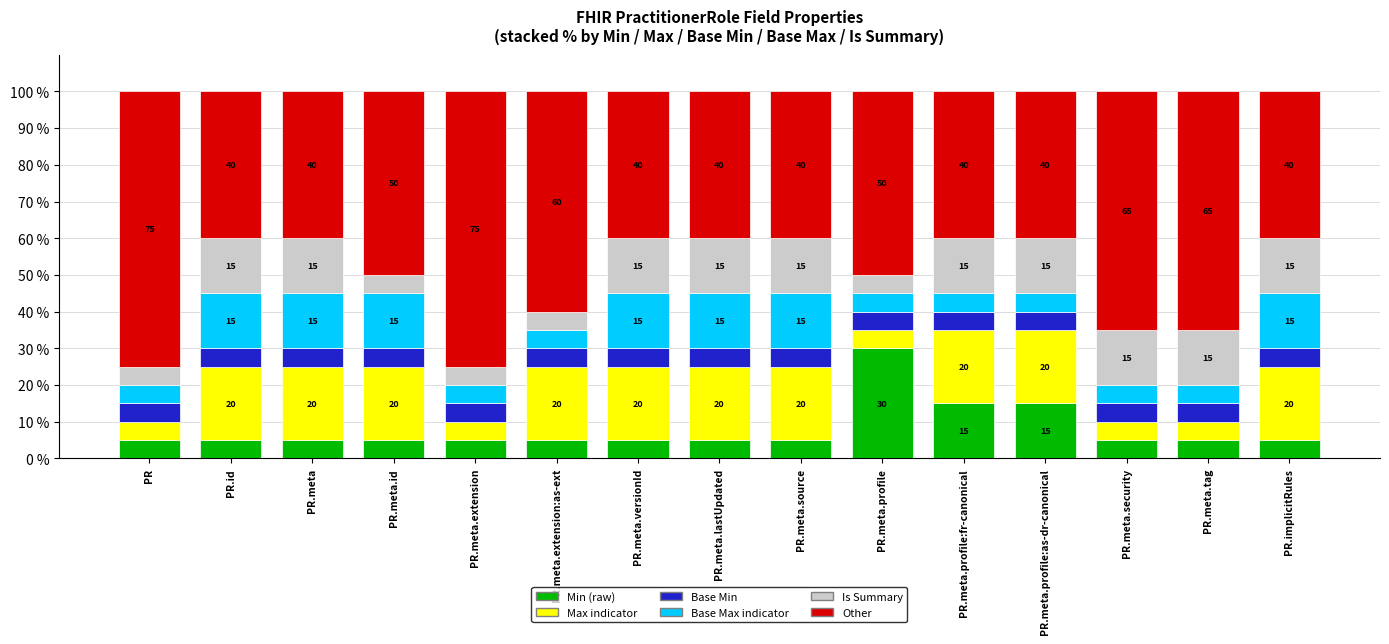

What is the total value across all series at PR.meta.id?

100